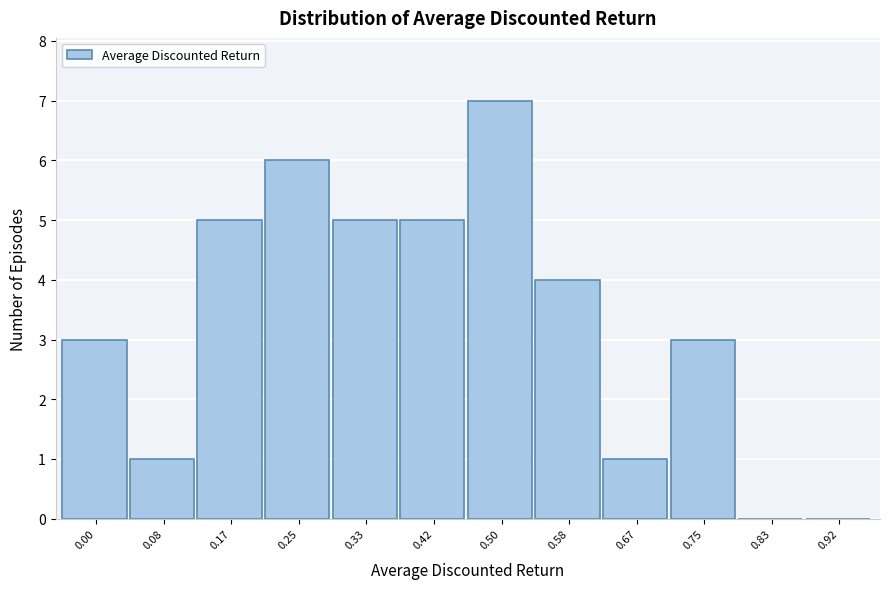

Reading left to right, transcribe all the data shown in this chart.

0.00=3	0.08=1	0.17=5	0.25=6	0.33=5	0.42=5	0.50=7	0.58=4	0.67=1	0.75=3	0.83=0	0.92=0